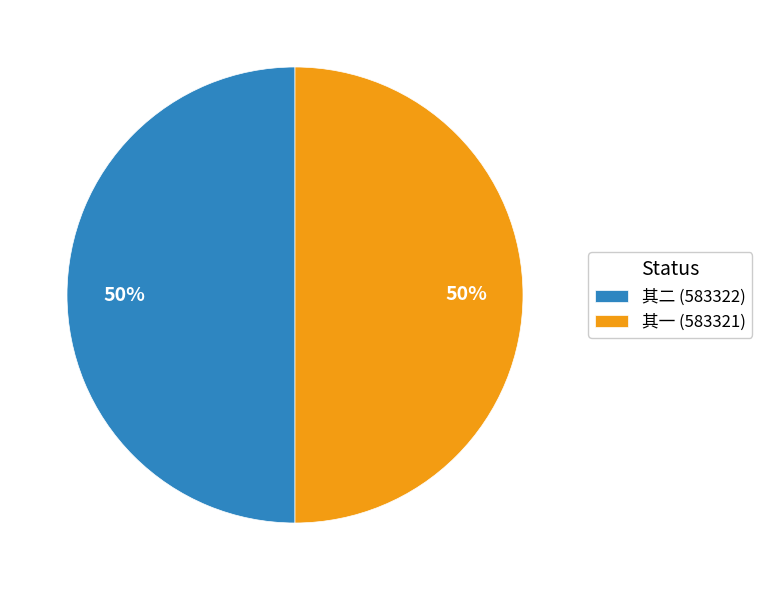

What percentage is the 其一 (583321) slice, to the nearest percent?

50%